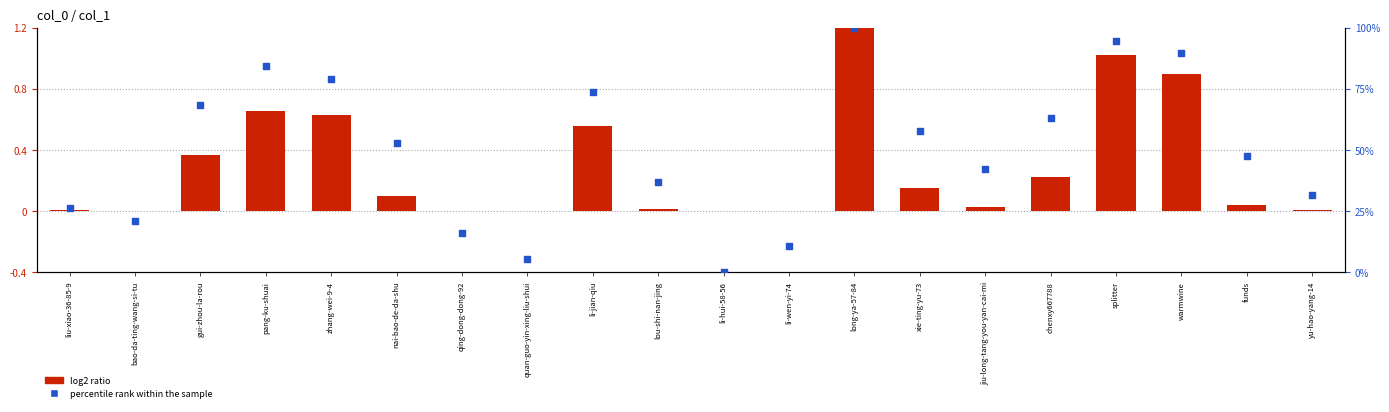

Which series has the largest total across all categories?

percentile rank within the sample